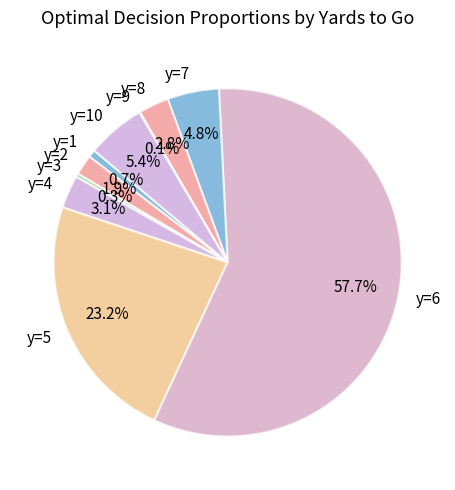

What is the largest slice in the pie chart?

y=6